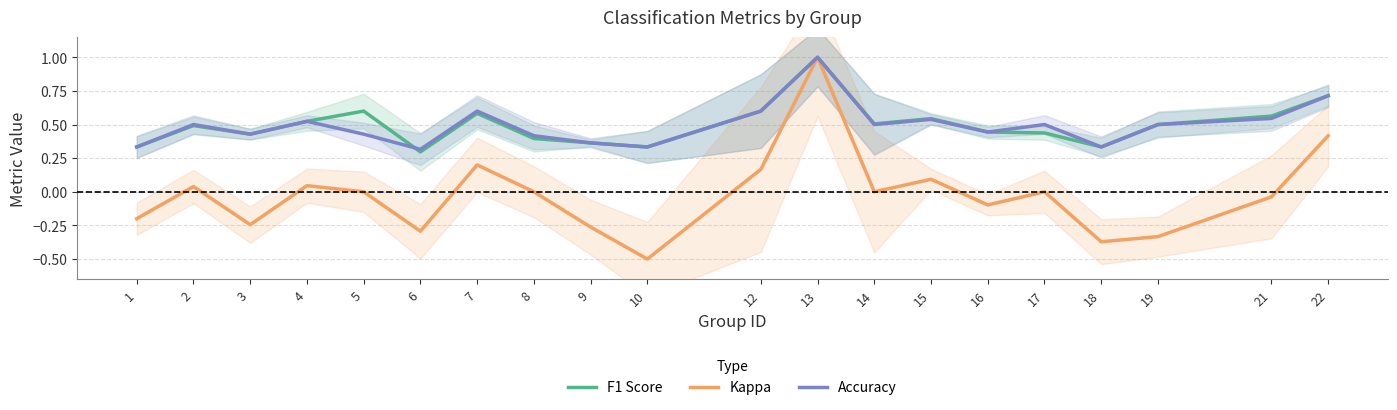

At which label does F1 Score reach its peak?

13